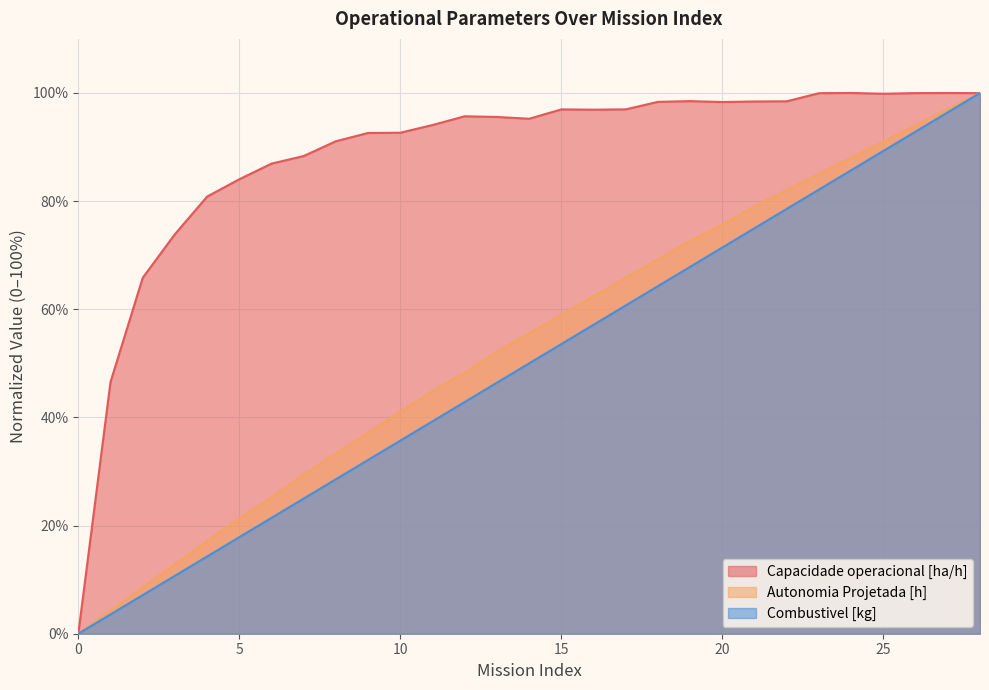

Does the chart display data point markers on the line(s)?

No